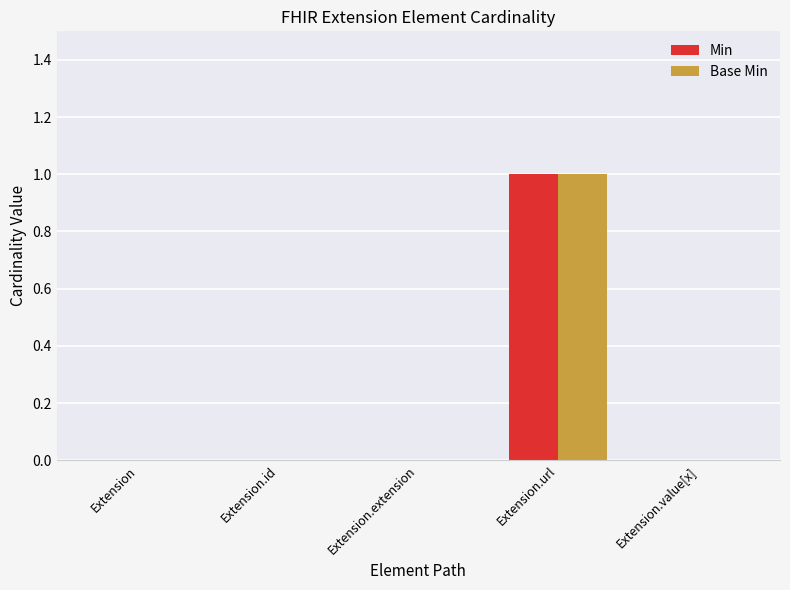

Is it true that Base Min equals -1 at Extension.id?

False